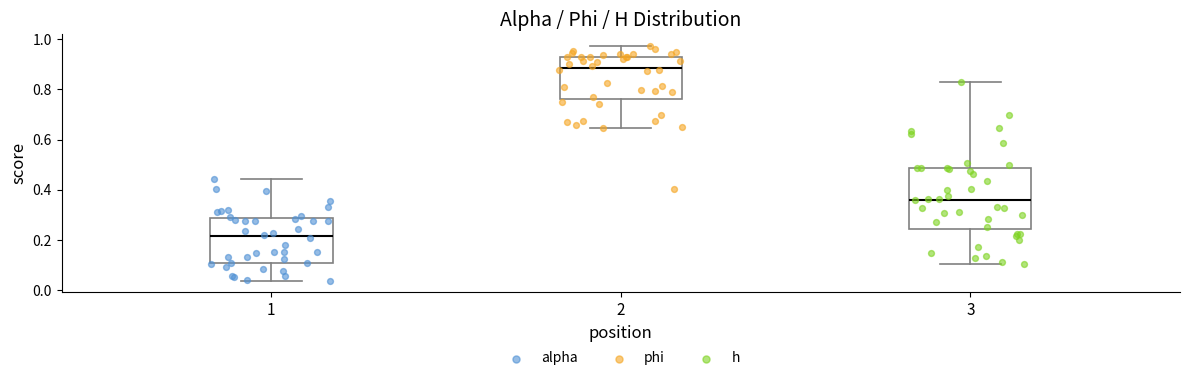

Reading left to right, read every box against the y-axis: the position of its median line, the range the box covers, and the ends of its whiskers. The values are not printed on the chart, so give them approximately, as read against the axis.

1: median 0.22, box 0.10 to 0.28, whiskers 0.04 to 0.44
2: median 0.88, box 0.76 to 0.94, whiskers 0.64 to 0.98
3: median 0.36, box 0.24 to 0.48, whiskers 0.10 to 0.82